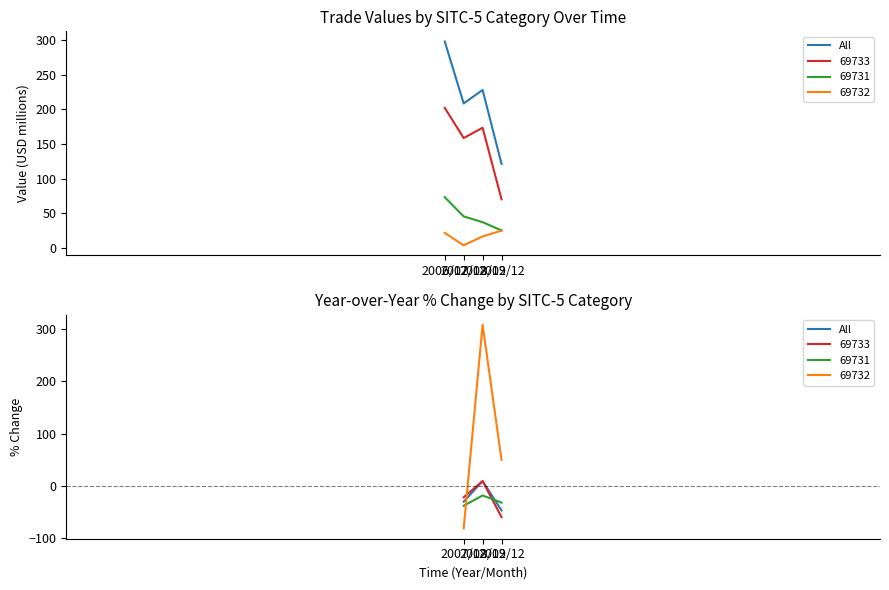

At which category does the chart reach its peak across all series?

2008/12